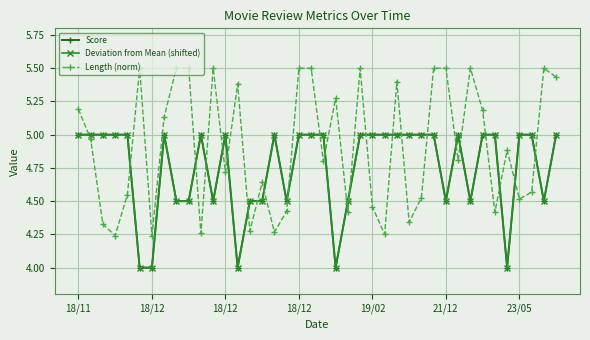

Reading left to right, extract all data points from this chart.

Score: 5.0	5.0	5.0	5.0	5.0	4.0	4.0	5.0	4.5	4.5	5.0	4.5	5.0	4.0	4.5	4.5	5.0	4.5	5.0	5.0	5.0	4.0	4.5	5.0	5.0	5.0	5.0	5.0	5.0	5.0	4.5	5.0	4.5	5.0	5.0	4.0	5.0	5.0	4.5	5.0
Deviation from Mean (shifted): 5.0	5.0	5.0	5.0	5.0	4.0	4.0	5.0	4.5	4.5	5.0	4.5	5.0	4.0	4.5	4.5	5.0	4.5	5.0	5.0	5.0	4.0	4.5	5.0	5.0	5.0	5.0	5.0	5.0	5.0	4.5	5.0	4.5	5.0	5.0	4.0	5.0	5.0	4.5	5.0
Length (norm): 5.2	5.0	4.3	4.2	4.5	5.5	4.2	5.1	5.5	5.5	4.3	5.5	4.7	5.4	4.3	4.6	4.3	4.4	5.5	5.5	4.8	5.3	4.4	5.5	4.5	4.2	5.4	4.3	4.5	5.5	5.5	4.8	5.5	5.2	4.4	4.9	4.5	4.6	5.5	5.4